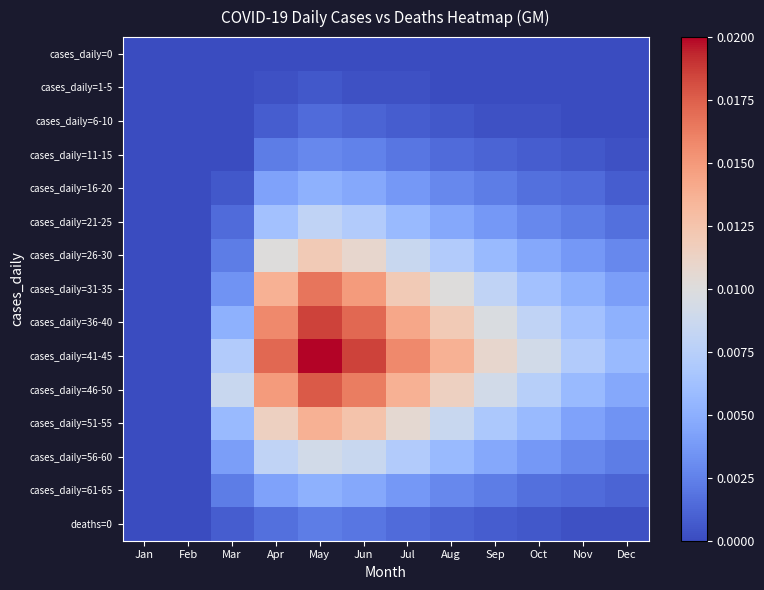

At how many categories does at least one series exceed 0?

10